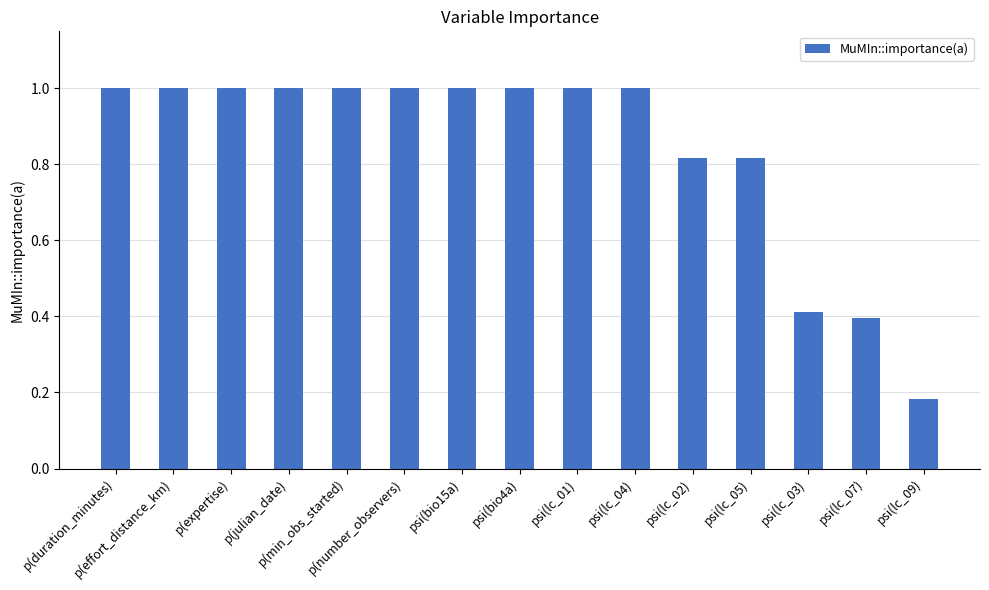

What is the greatest value displayed?

1.0